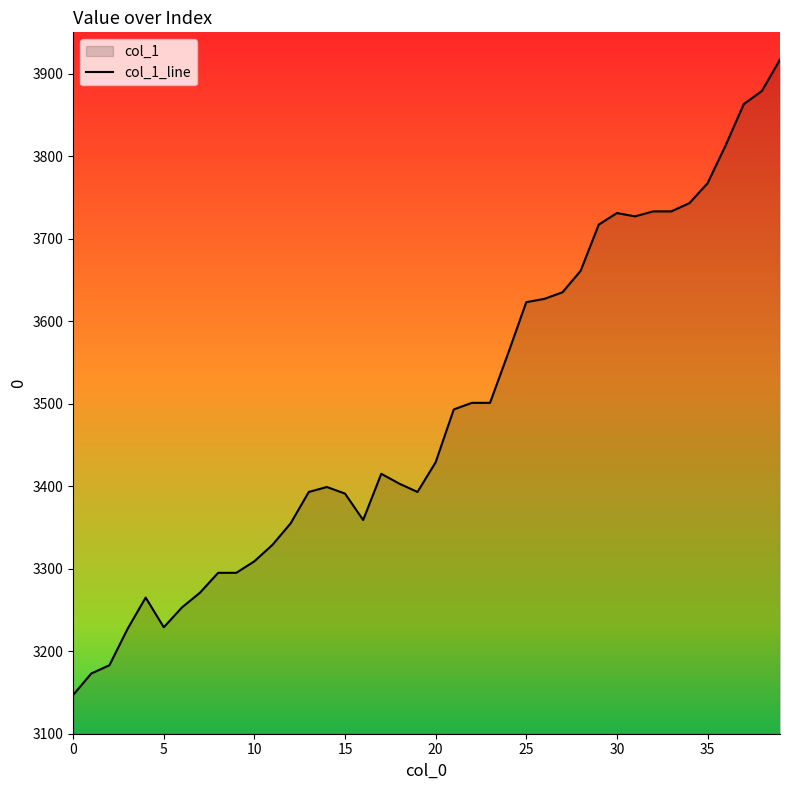

What is the average value?

3493